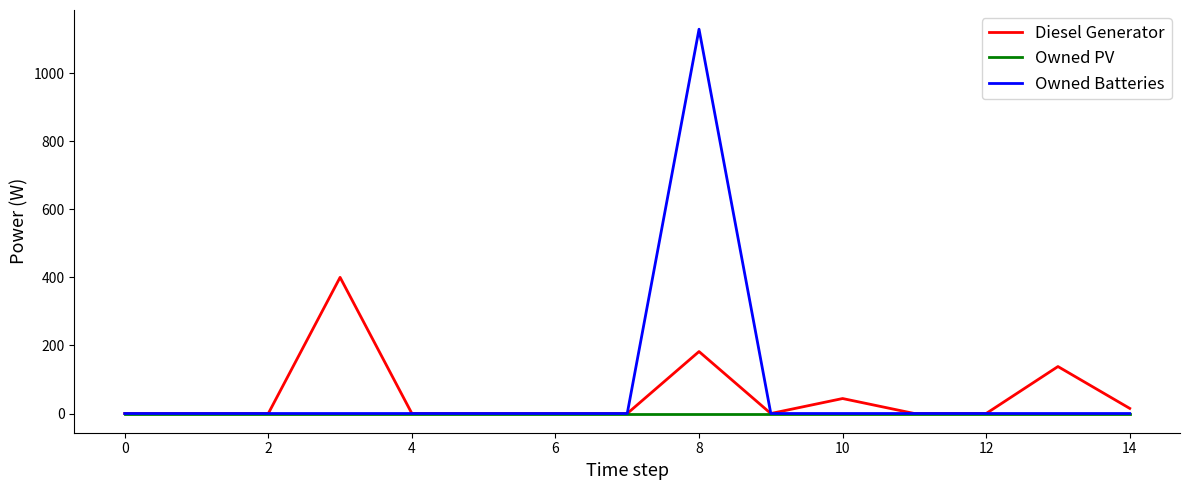

What are all the series names shown in the legend?

Diesel Generator, Owned PV, Owned Batteries